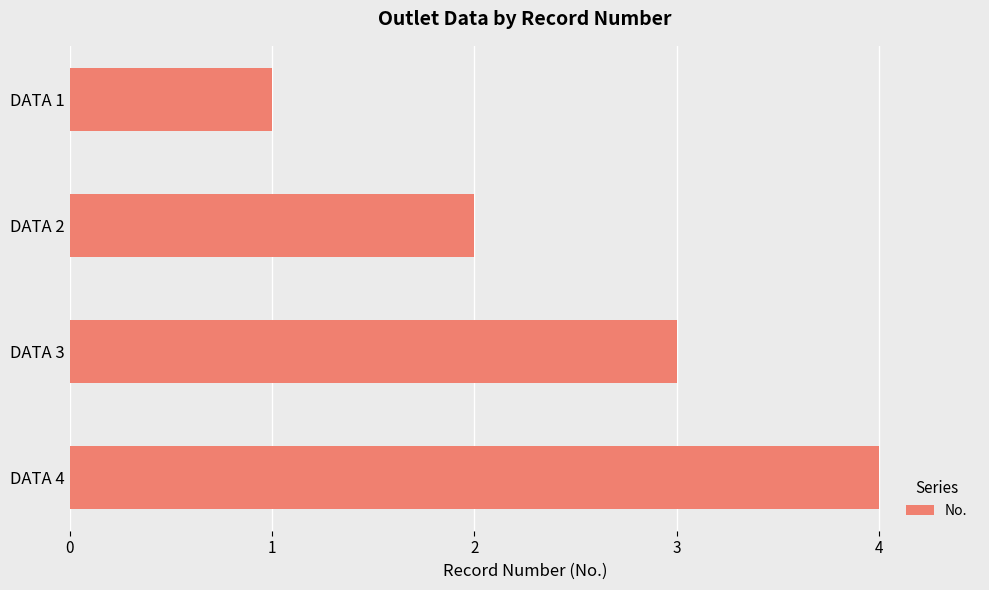

What is the change in value from DATA 1 to DATA 4?

+3